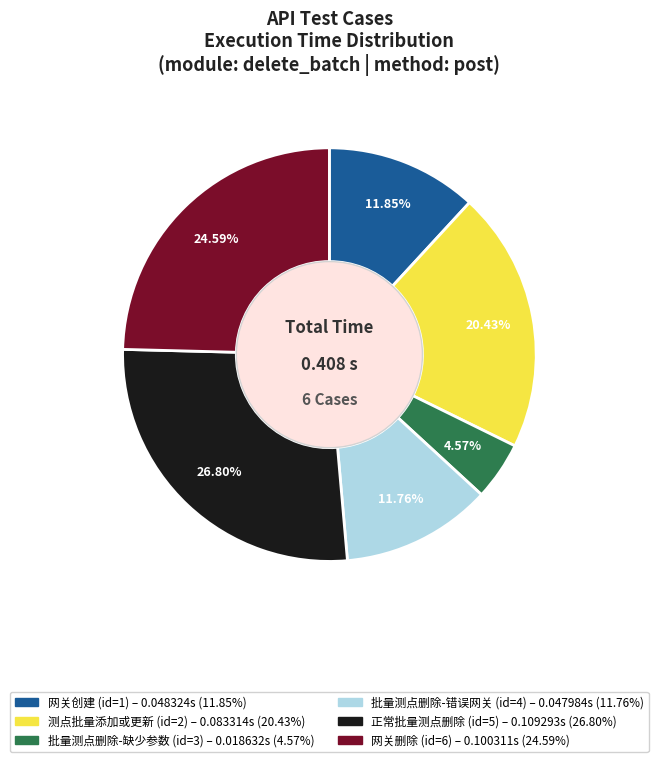

Does any single category account for the majority?

No